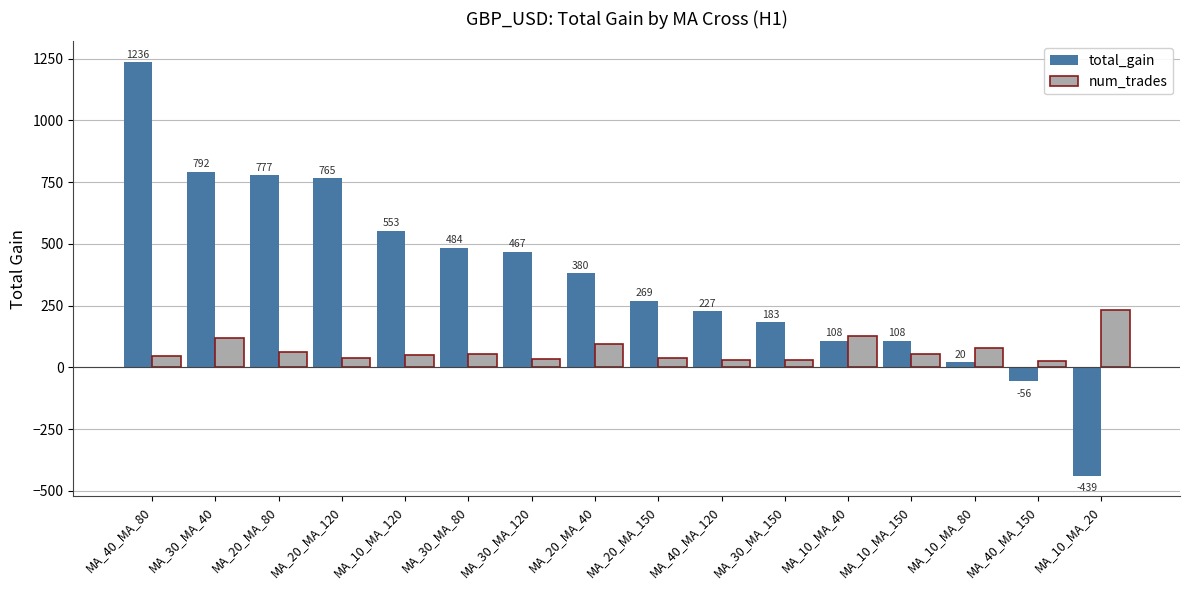

Is the value of total_gain at MA_10_MA_80 greater than the value of num_trades at MA_30_MA_80?

No